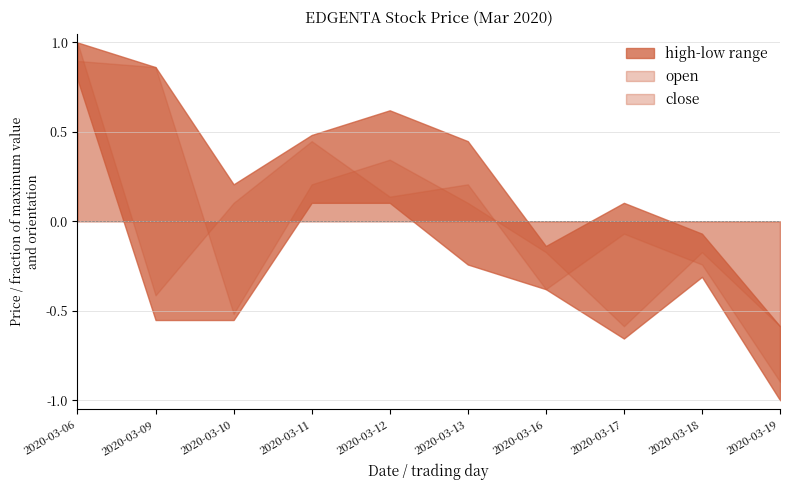

True or false: high and low intersect in this chart.

False